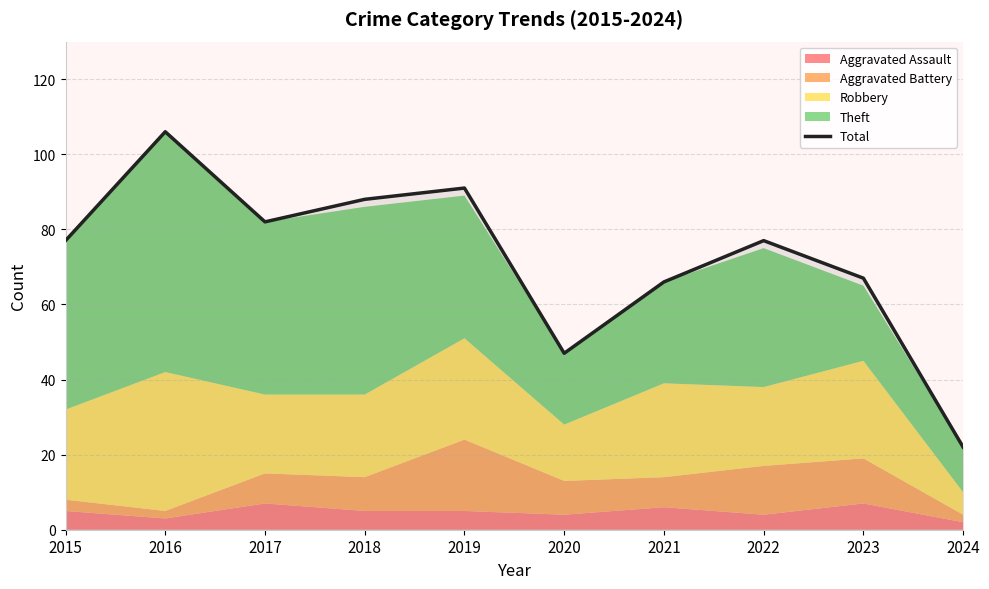

At which category does the chart reach its peak across all series?

2016